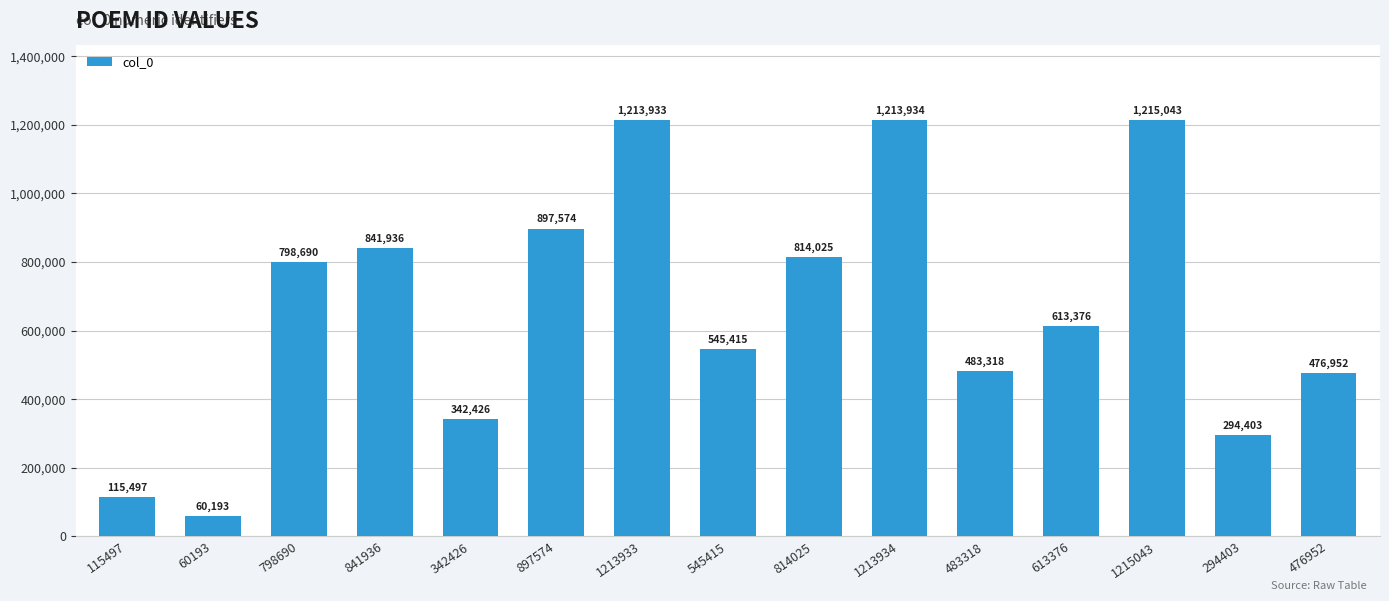

Reading right to left, list all the values displayed in this chart.

476952=476952	294403=294403	1215043=1215043	613376=613376	483318=483318	1213934=1213934	814025=814025	545415=545415	1213933=1213933	897574=897574	342426=342426	841936=841936	798690=798690	60193=60193	115497=115497